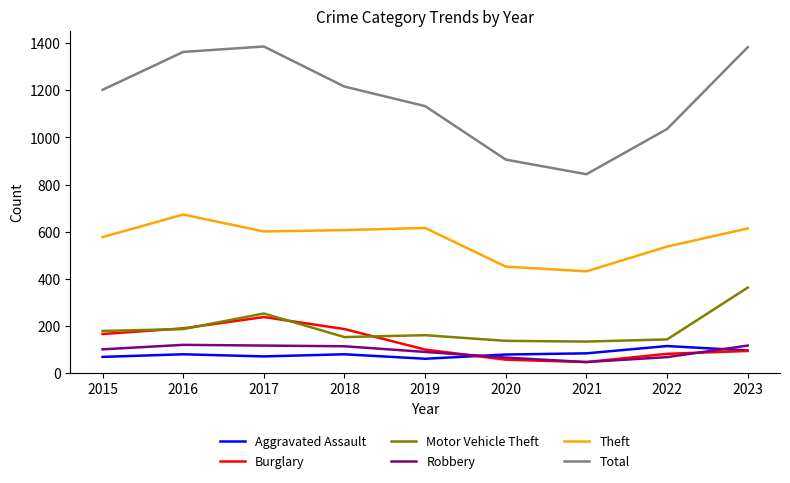

What is the greatest value displayed?

1386